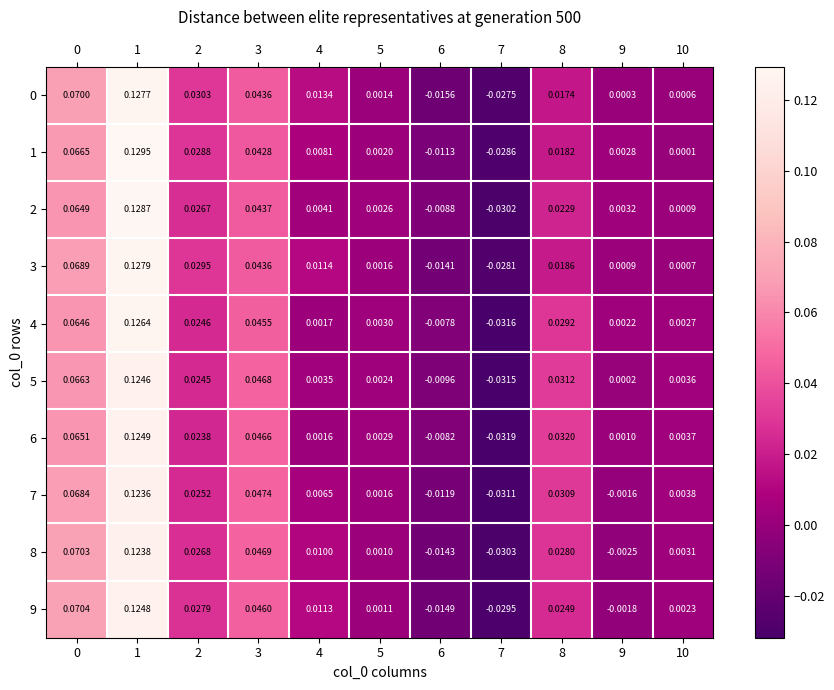

Is the value of 9 at 2 greater than the value of 8 at 6?

Yes